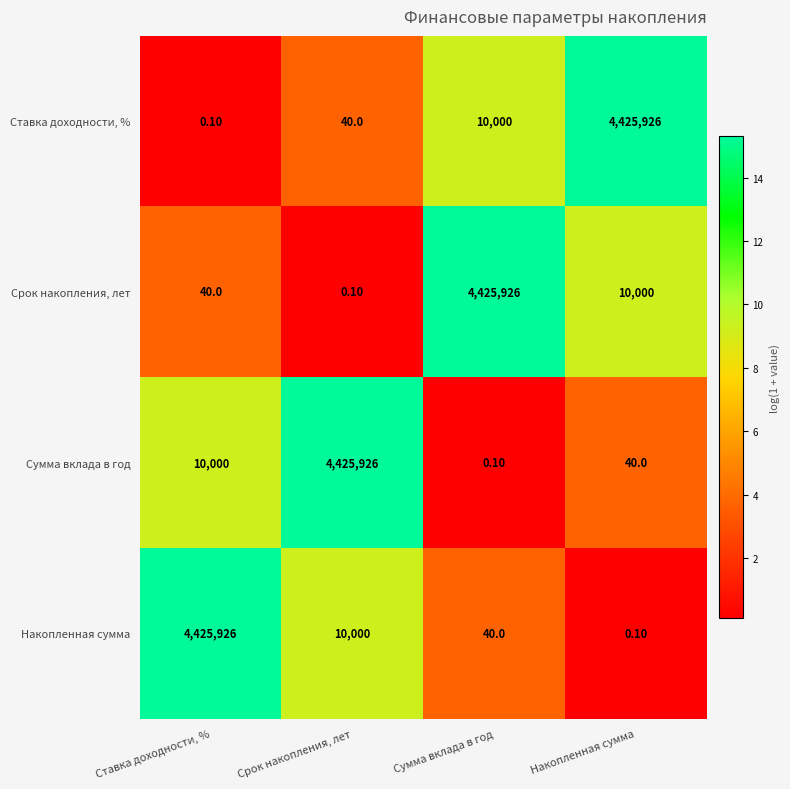

What is the sum of the Ставка доходности, % values at Ставка доходности, % and Срок накопления, лет?

40.1